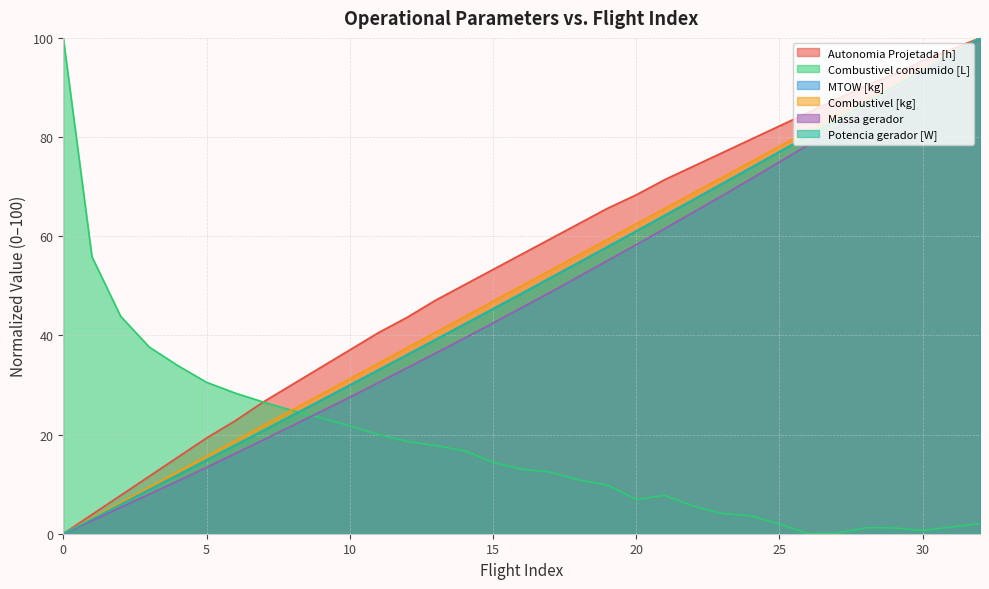

Between which two adjacent categories do Combustivel [kg] and Combustivel consumido [L] first intersect?

7 and 8